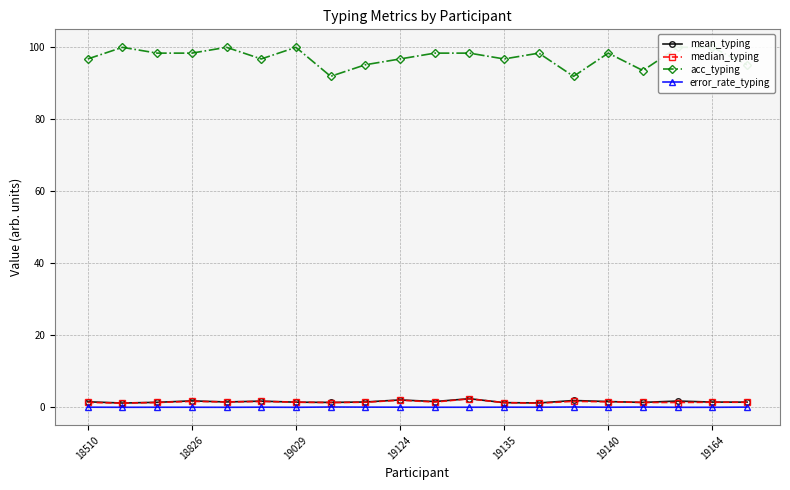

True or false: mean_typing has more than 0 interior local peaks.

True